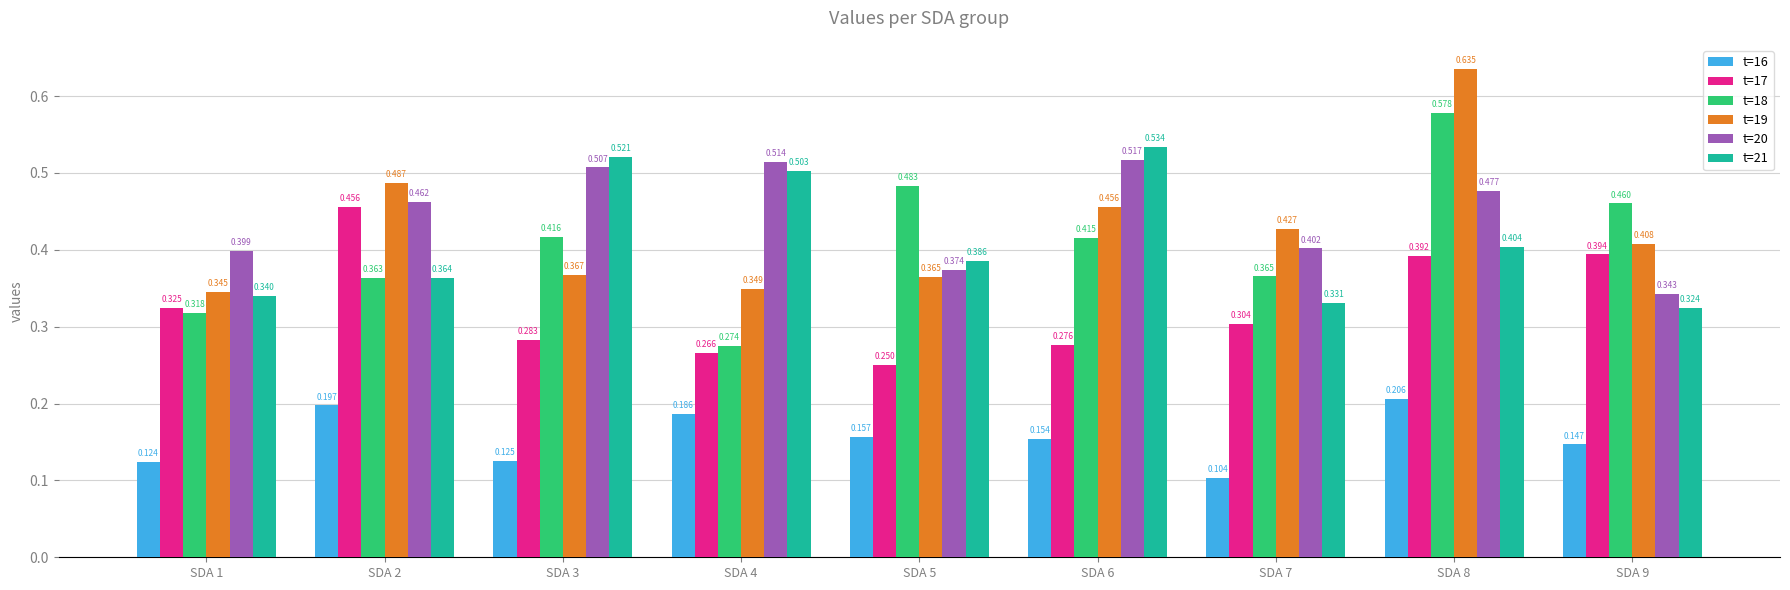

Count the t=21 values in the range 0 to 1.

9